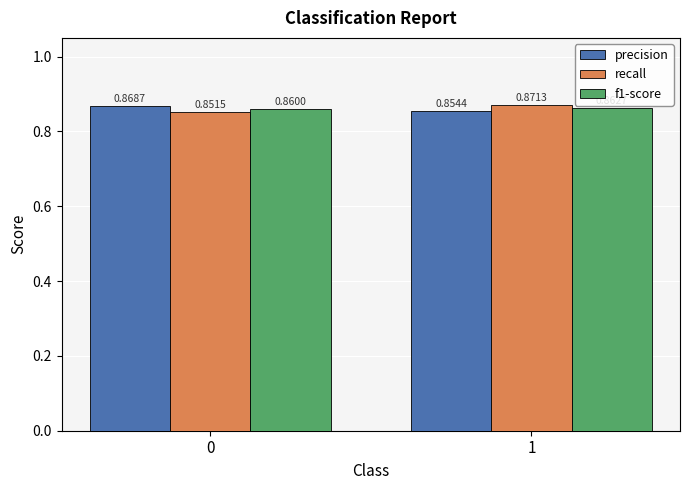

What is the sum of all recall values?

1.7